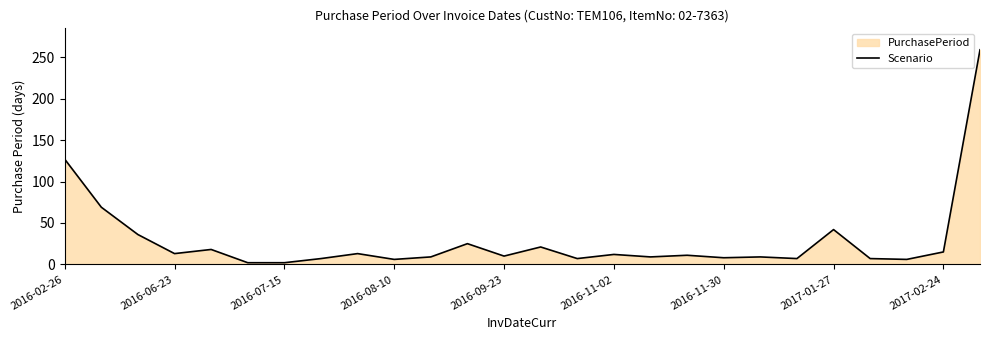

True or false: the data shows 15 at 2017-02-24.

True